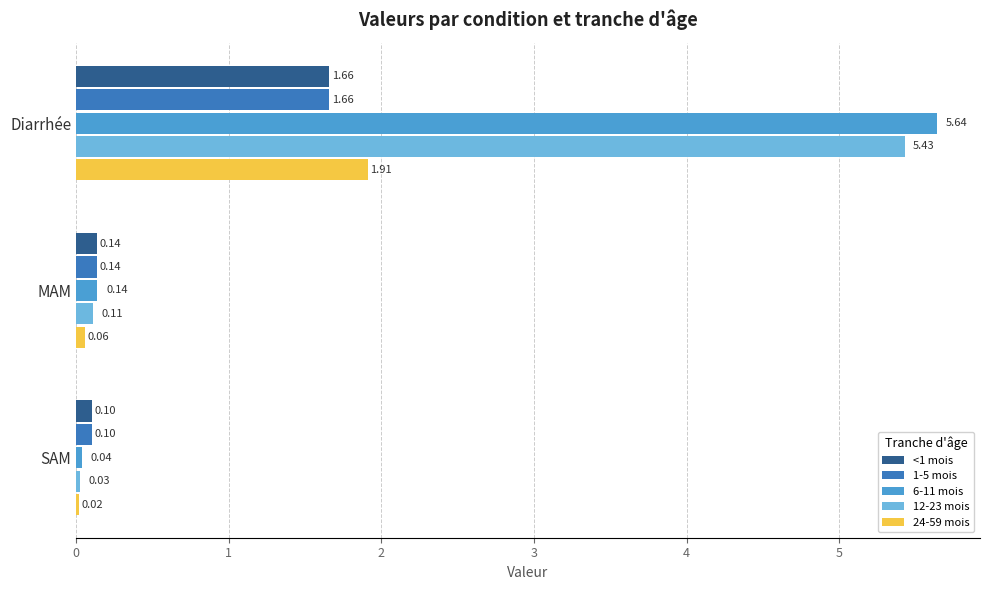

What is the difference between the <1 mois values at Diarrhée and MAM?

1.5